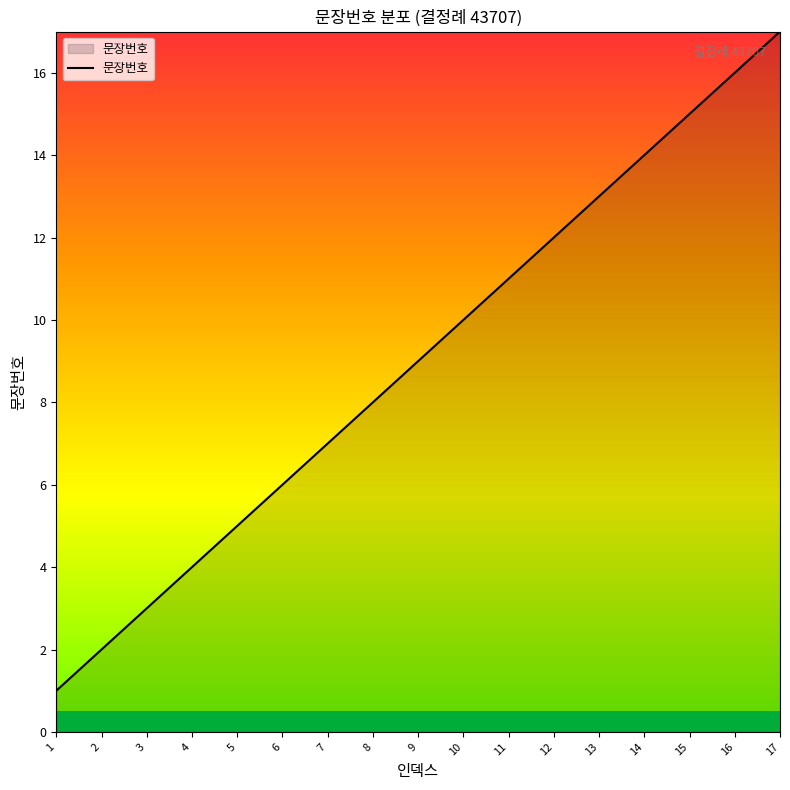

Rank the categories by value from lowest to highest.

1, 2, 3, 4, 5, 6, 7, 8, 9, 10, 11, 12, 13, 14, 15, 16, 17